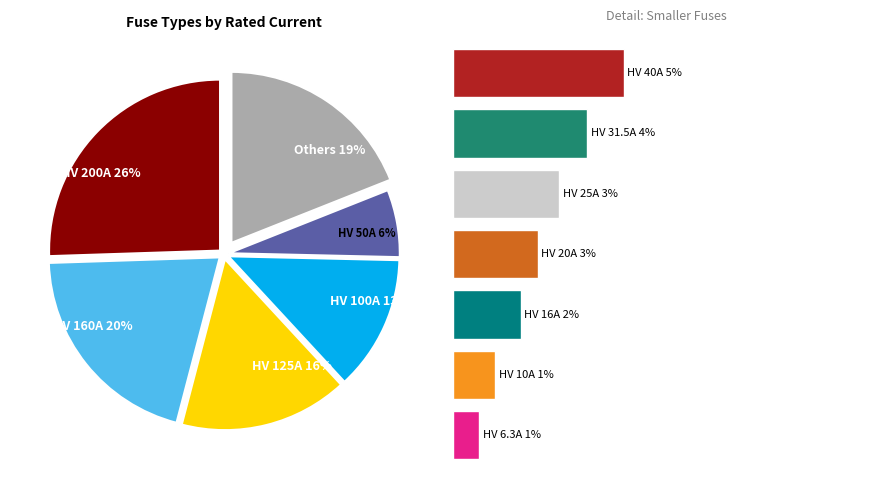

Between HV 31.5A and HV 20A, which is larger?

HV 31.5A